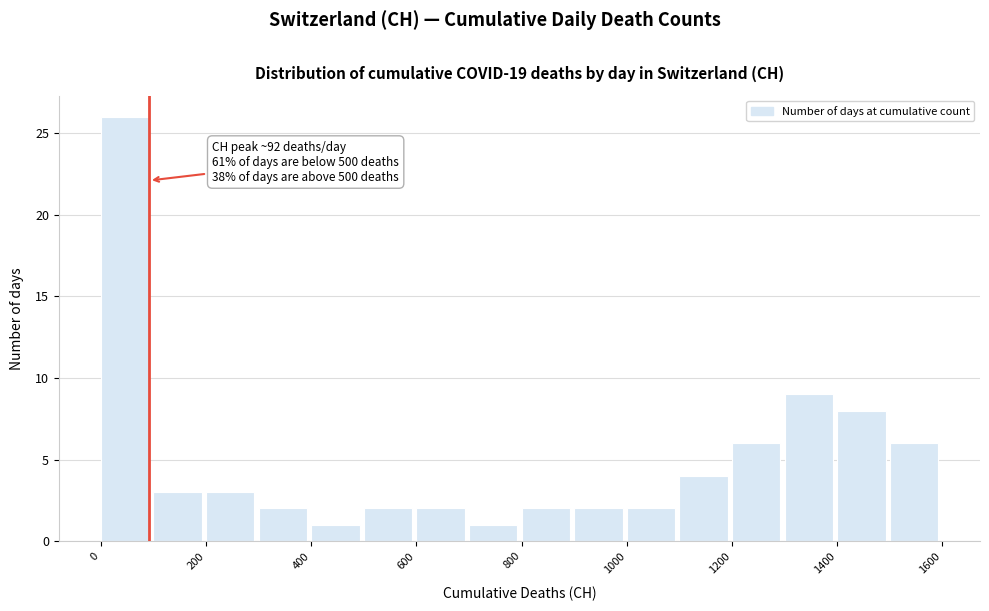

Which range on the x-axis has the tallest bar?

0 to 100